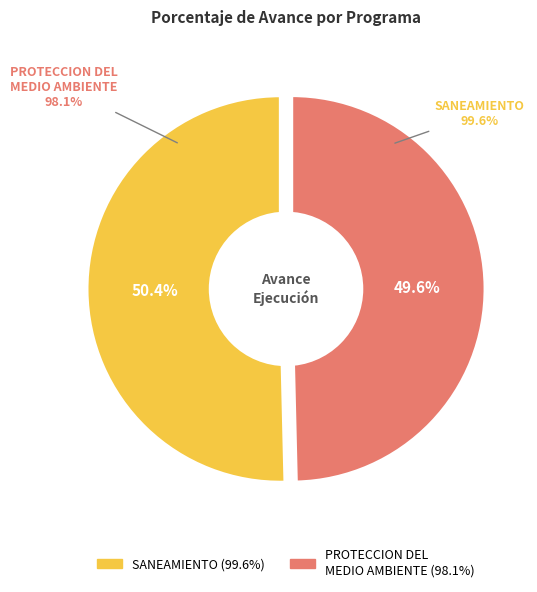

To the nearest percent, what is the difference between the largest and smallest slice percentages?

1%